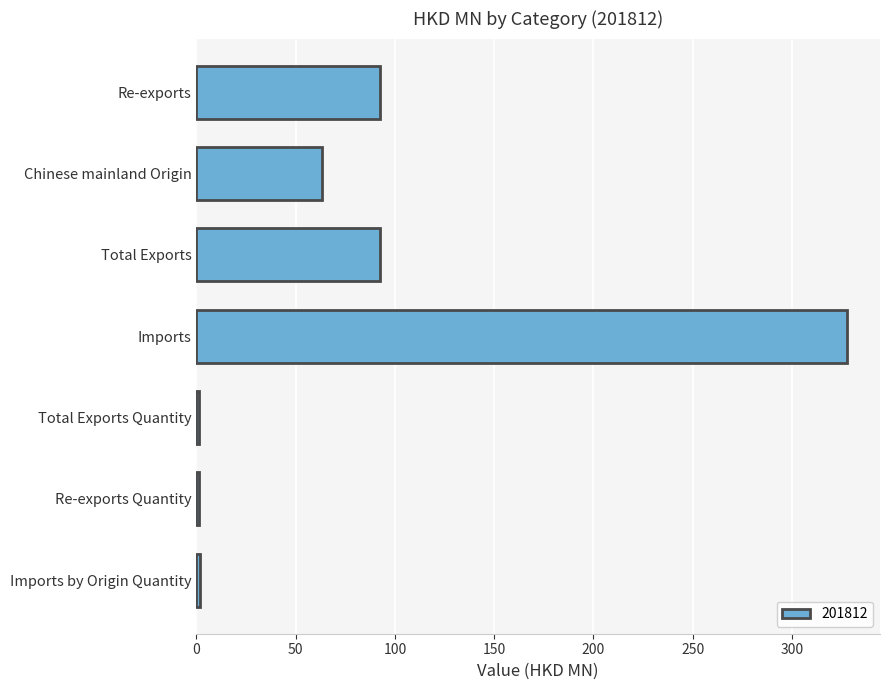

What is the maximum value shown in the chart?

328.0